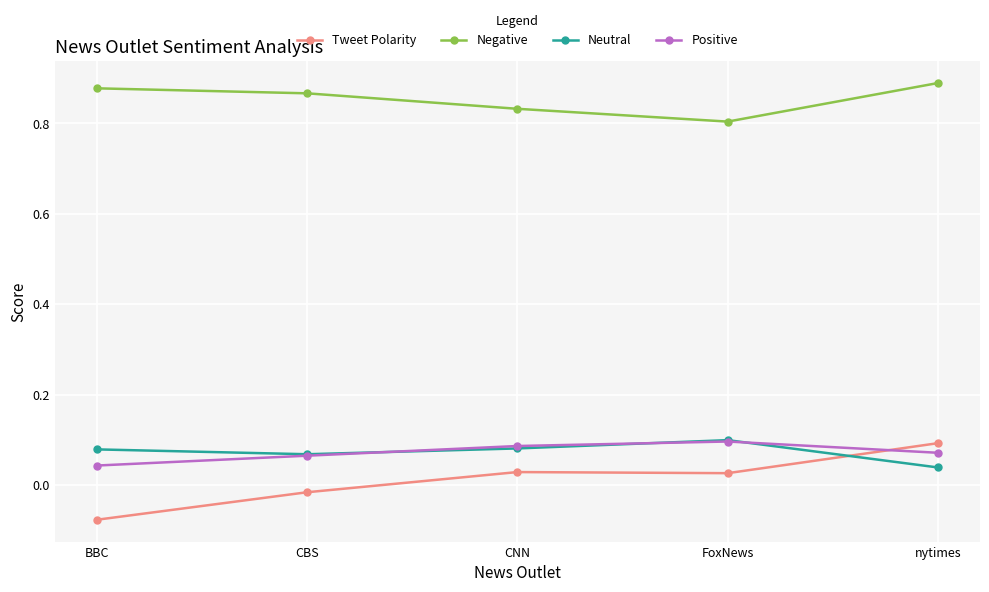

The Negative series shows 0.8 at CNN. True or false?

True